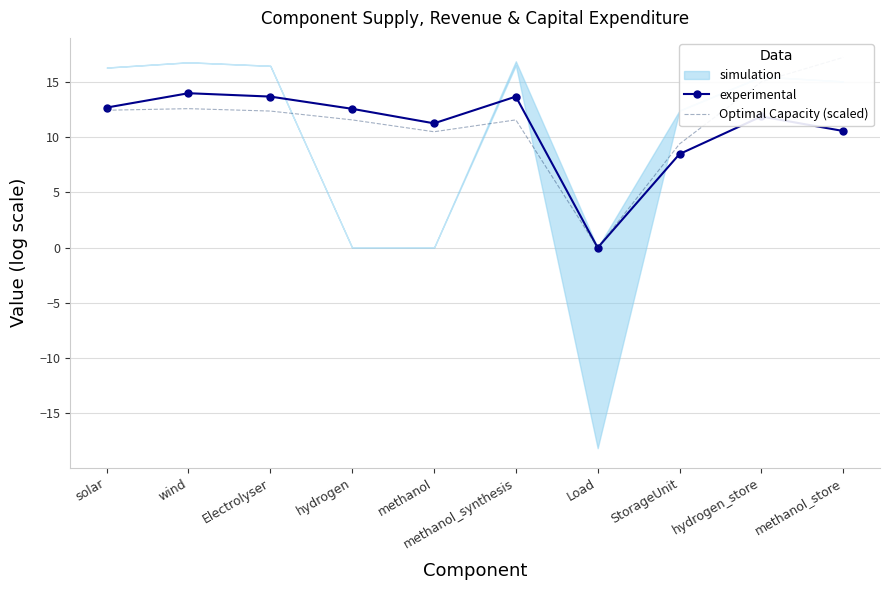

Which has a higher value, methanol or hydrogen?

hydrogen